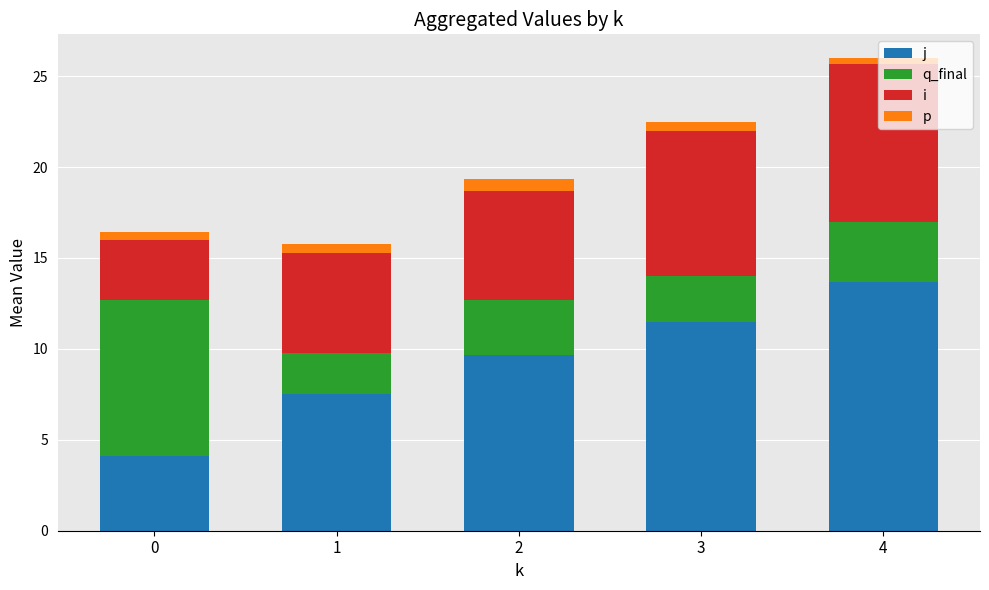

What is the total value across all series at 2?

19.3